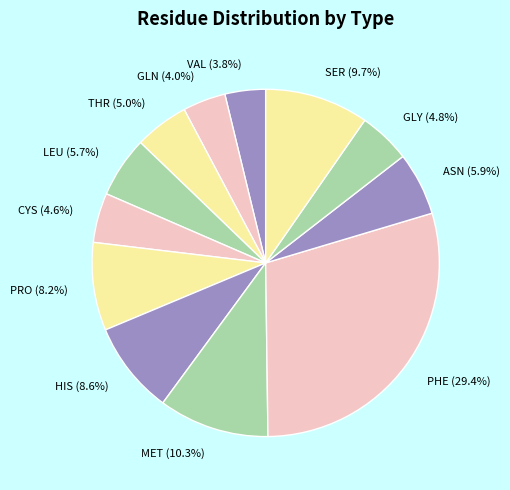

Is GLY the majority of the pie?

No